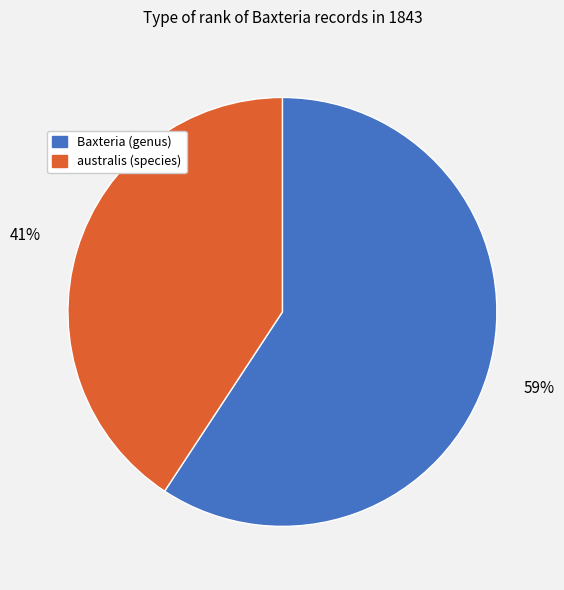

Which slice is the largest?

Baxteria (genus)